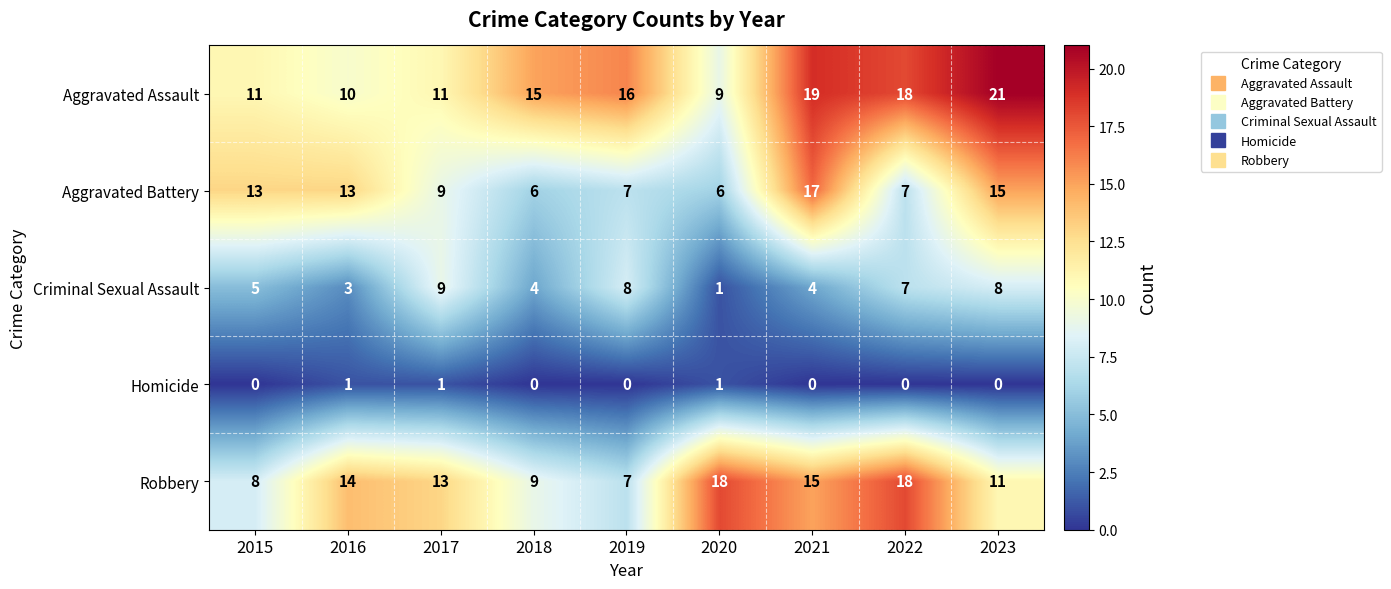

Count the Homicide values in the range 0 to 1.

9